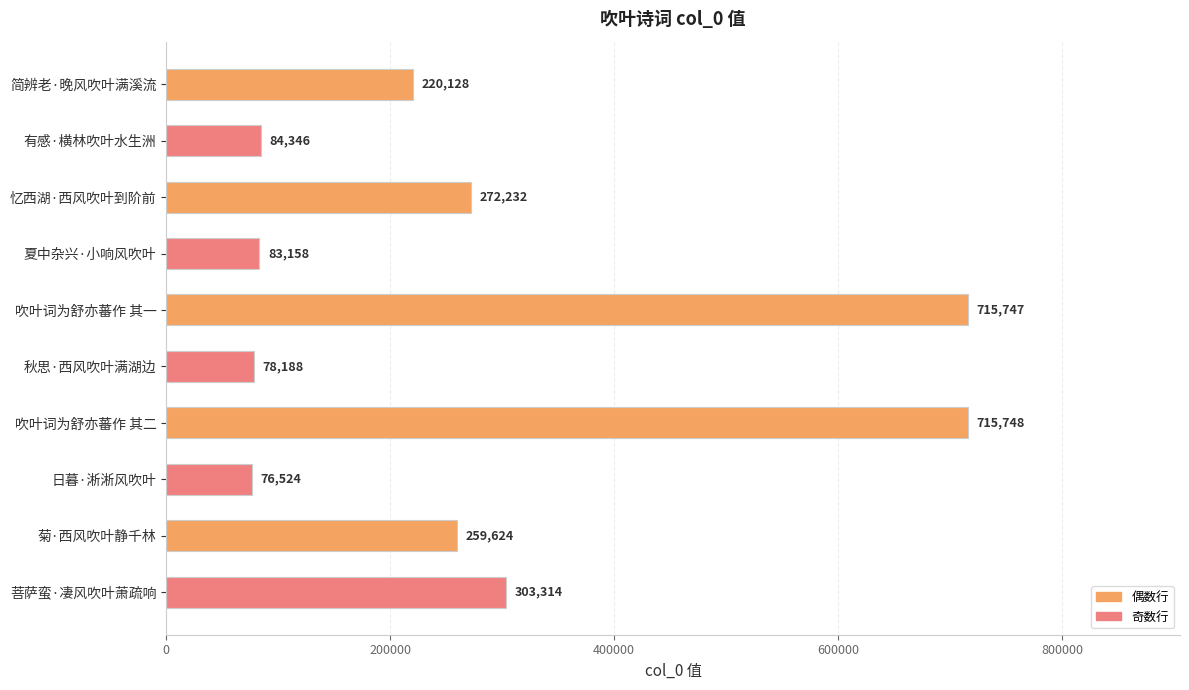

What is the label of the 3rd bar from the top?

忆西湖·西风吹叶到阶前